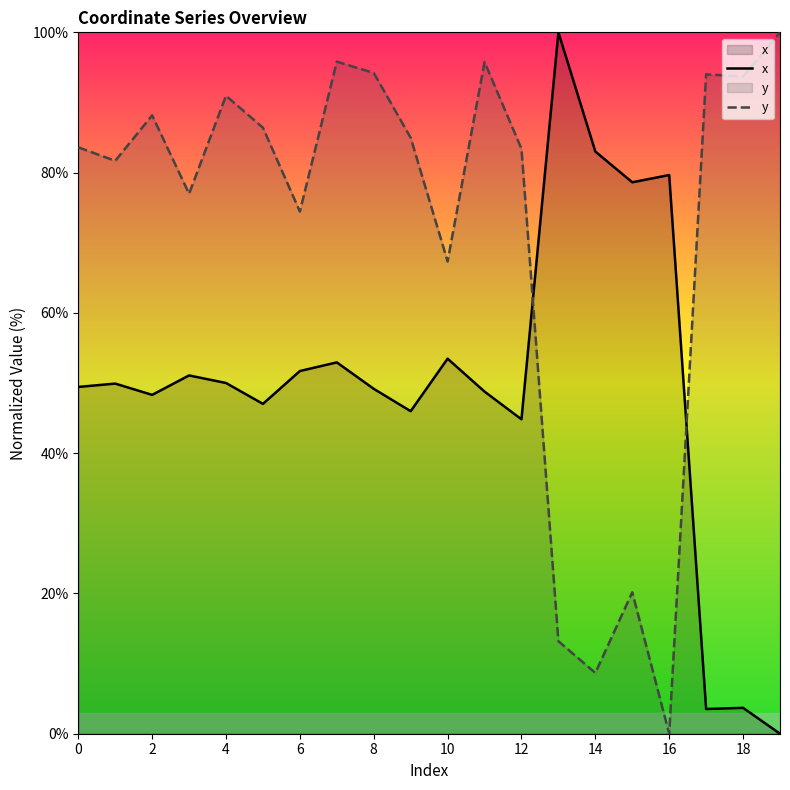

Read the y value at 15.

20.2